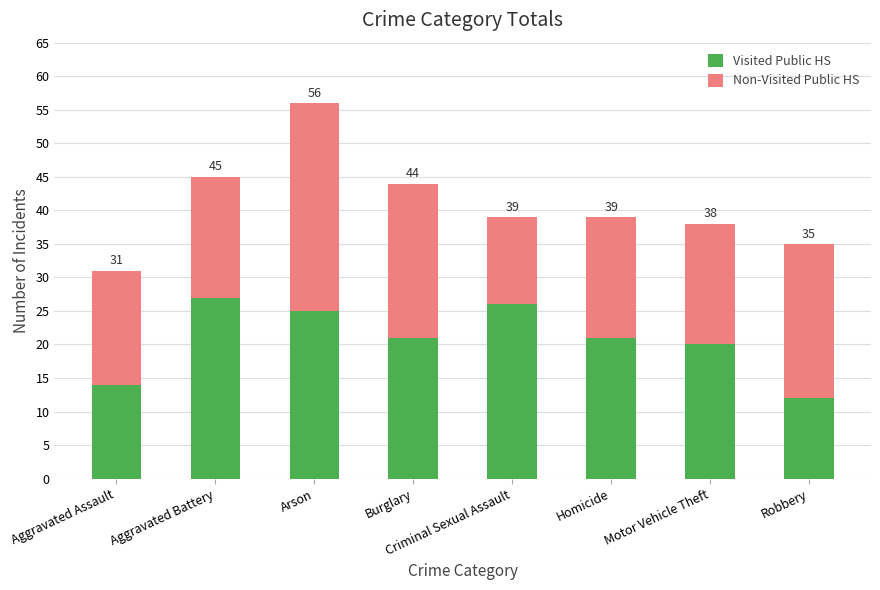

How many bars are there in total?

8